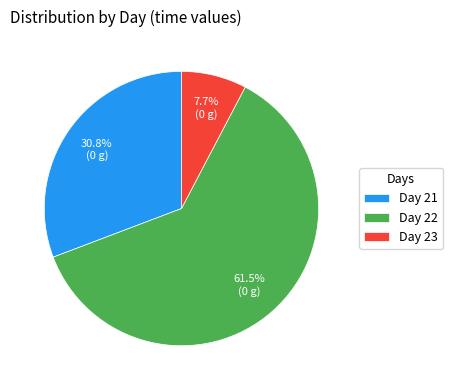

Which has a higher value, Day 23 or Day 21?

Day 21